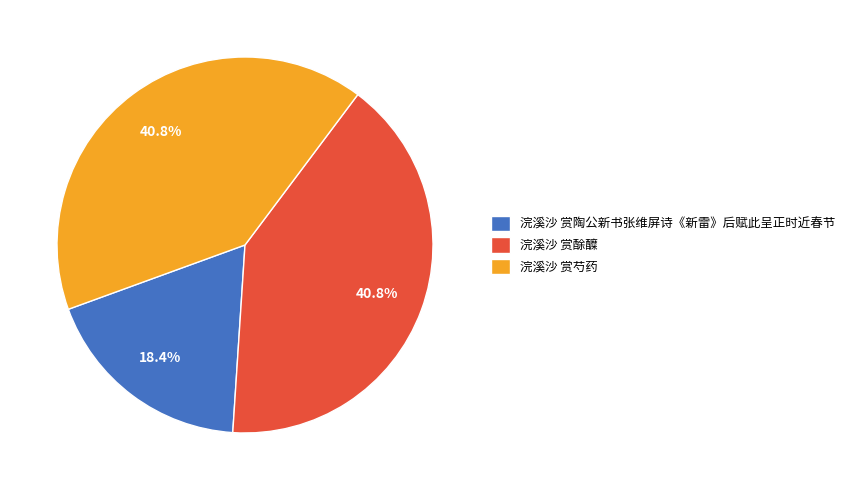

Is it true that 浣溪沙 赏芍药 is 46% of the pie?

False